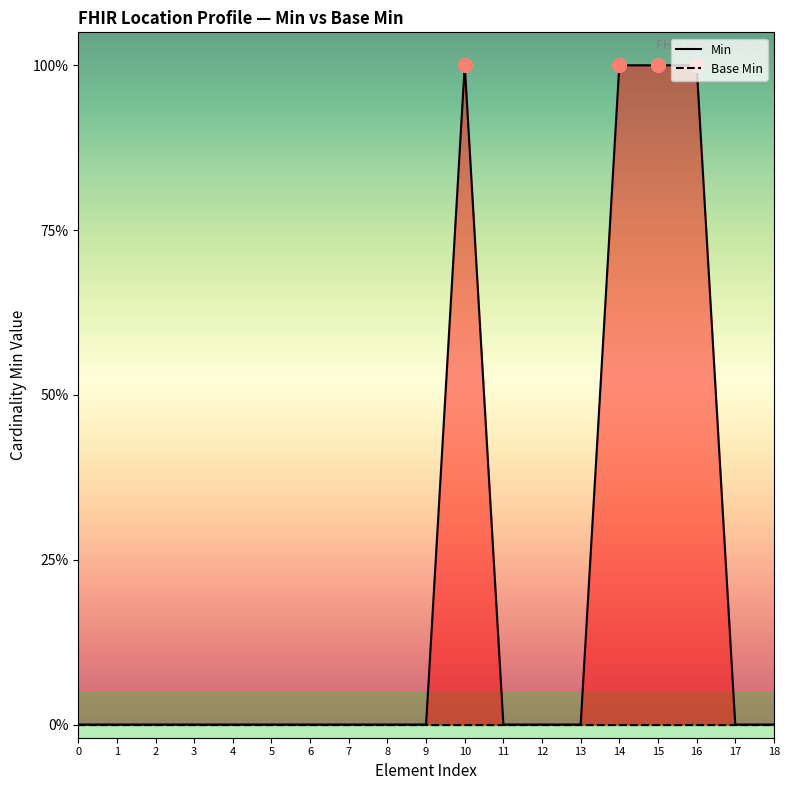

Is it true that Min equals 0 at 5?

True